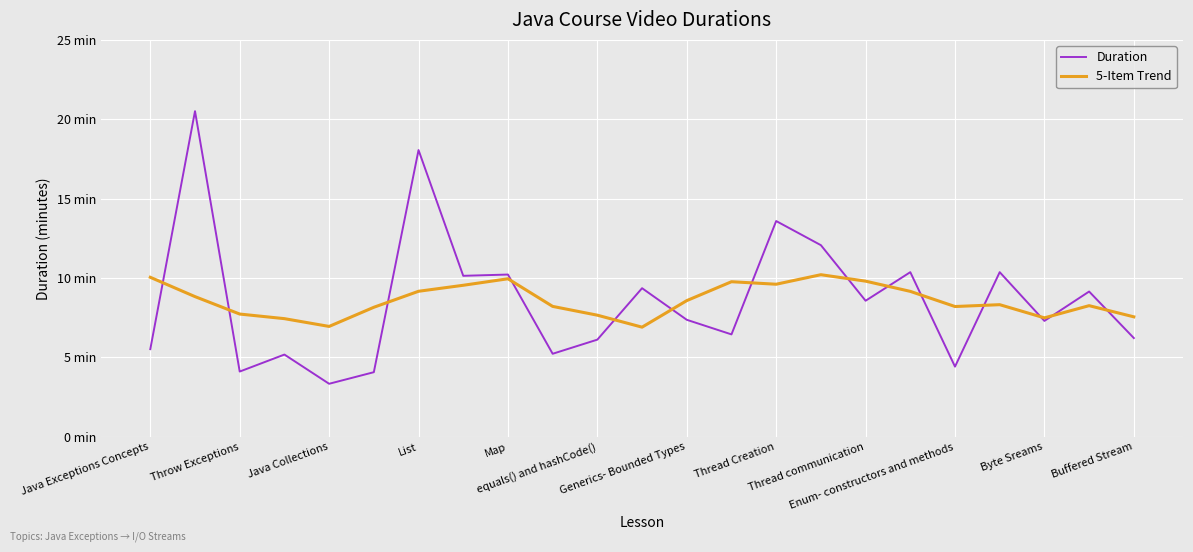

Is this an area chart (filled region under the line)?

No